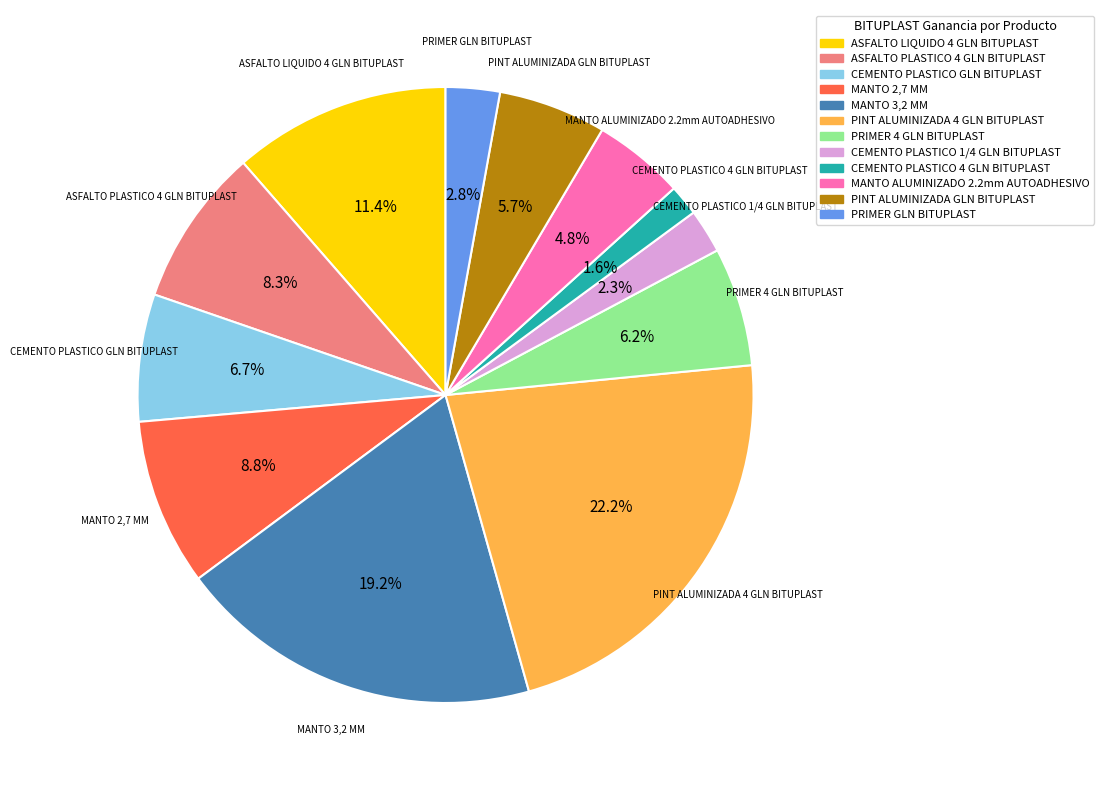

What is the largest slice in the pie chart?

PINT ALUMINIZADA 4 GLN BITUPLAST